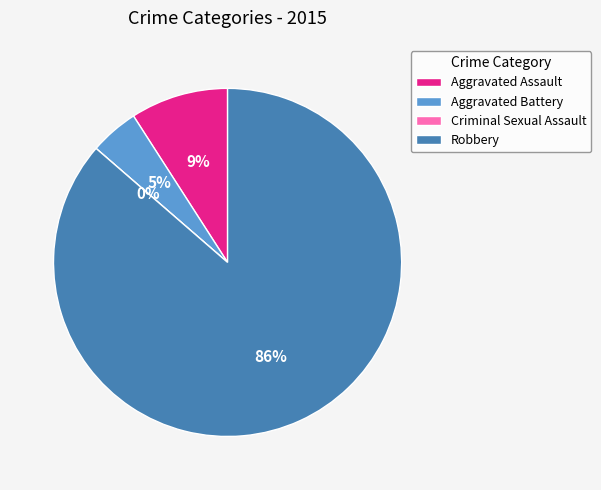

Which slice represents more than half of the pie?

Robbery